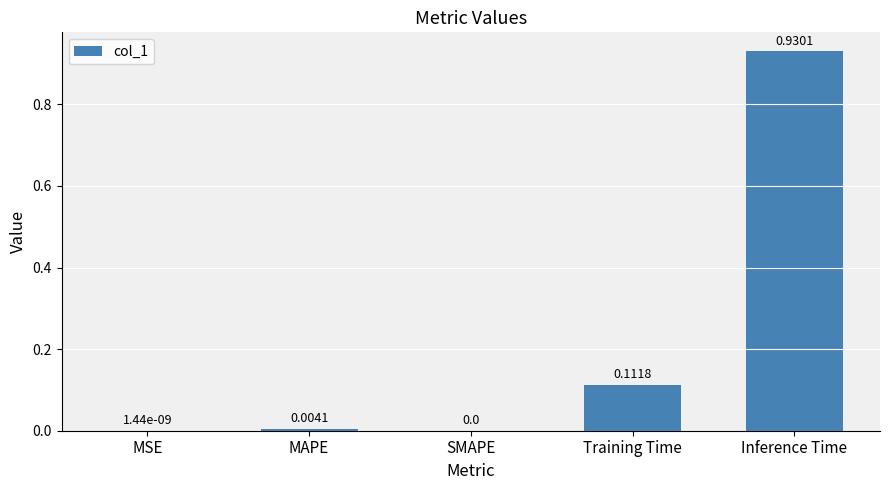

Which label corresponds to the largest value in the chart?

Inference Time